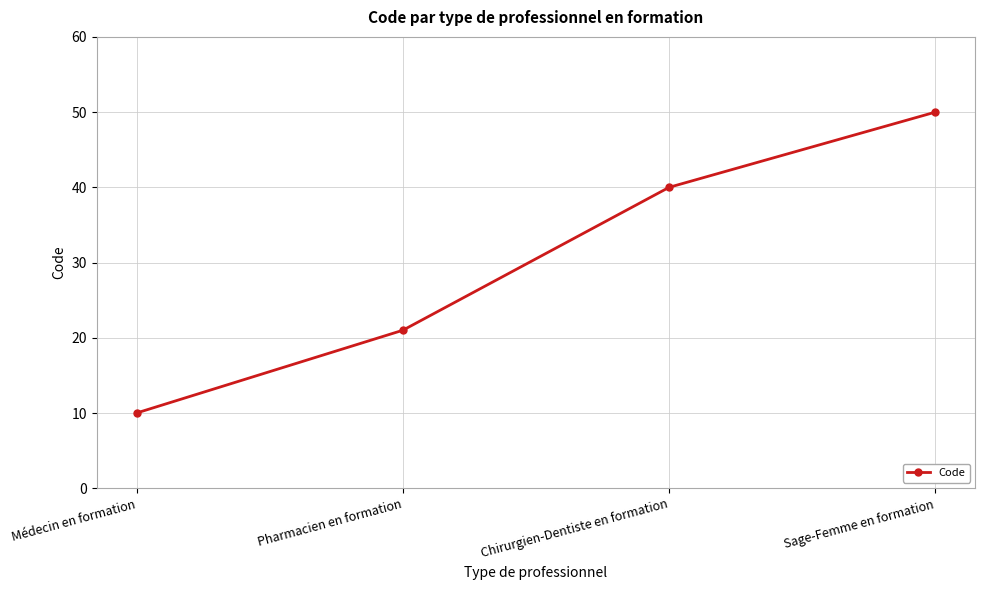

Reading left to right, transcribe all the data shown in this chart.

10	21	40	50